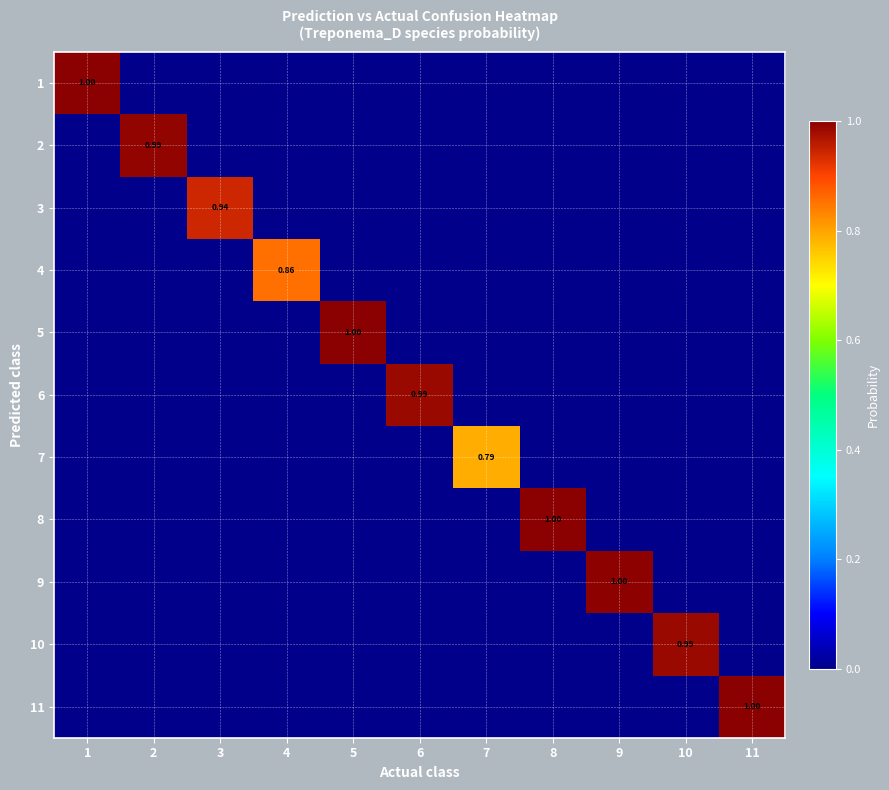

Count the number of data series in this chart.

11